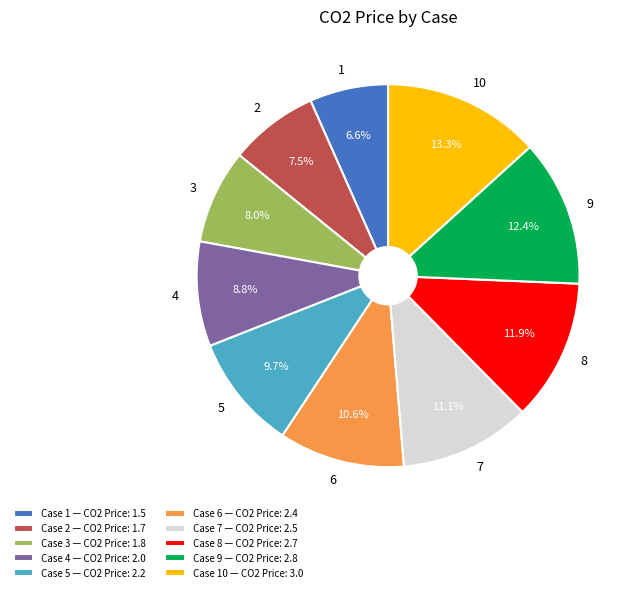

What is the smallest slice in the pie chart?

Case 1 — CO2 Price: 1.5